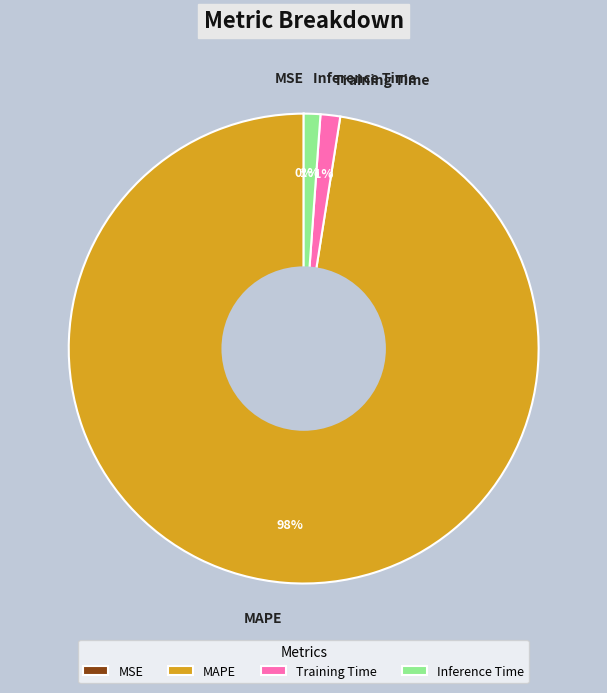

The Inference Time slice represents 1% of the pie. True or false?

True